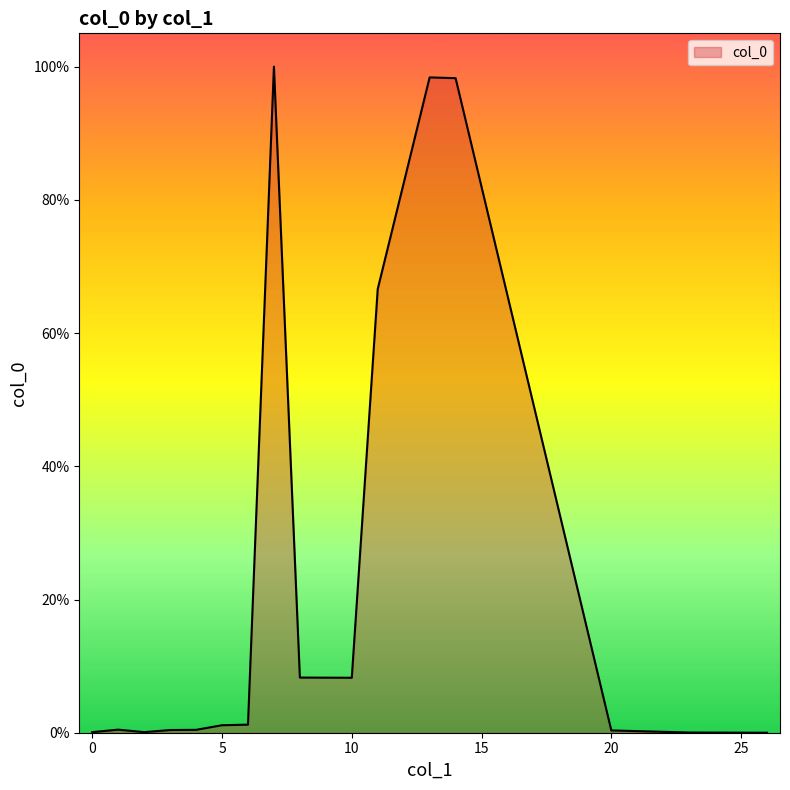

What is the difference between the maximum and minimum values?

100.0